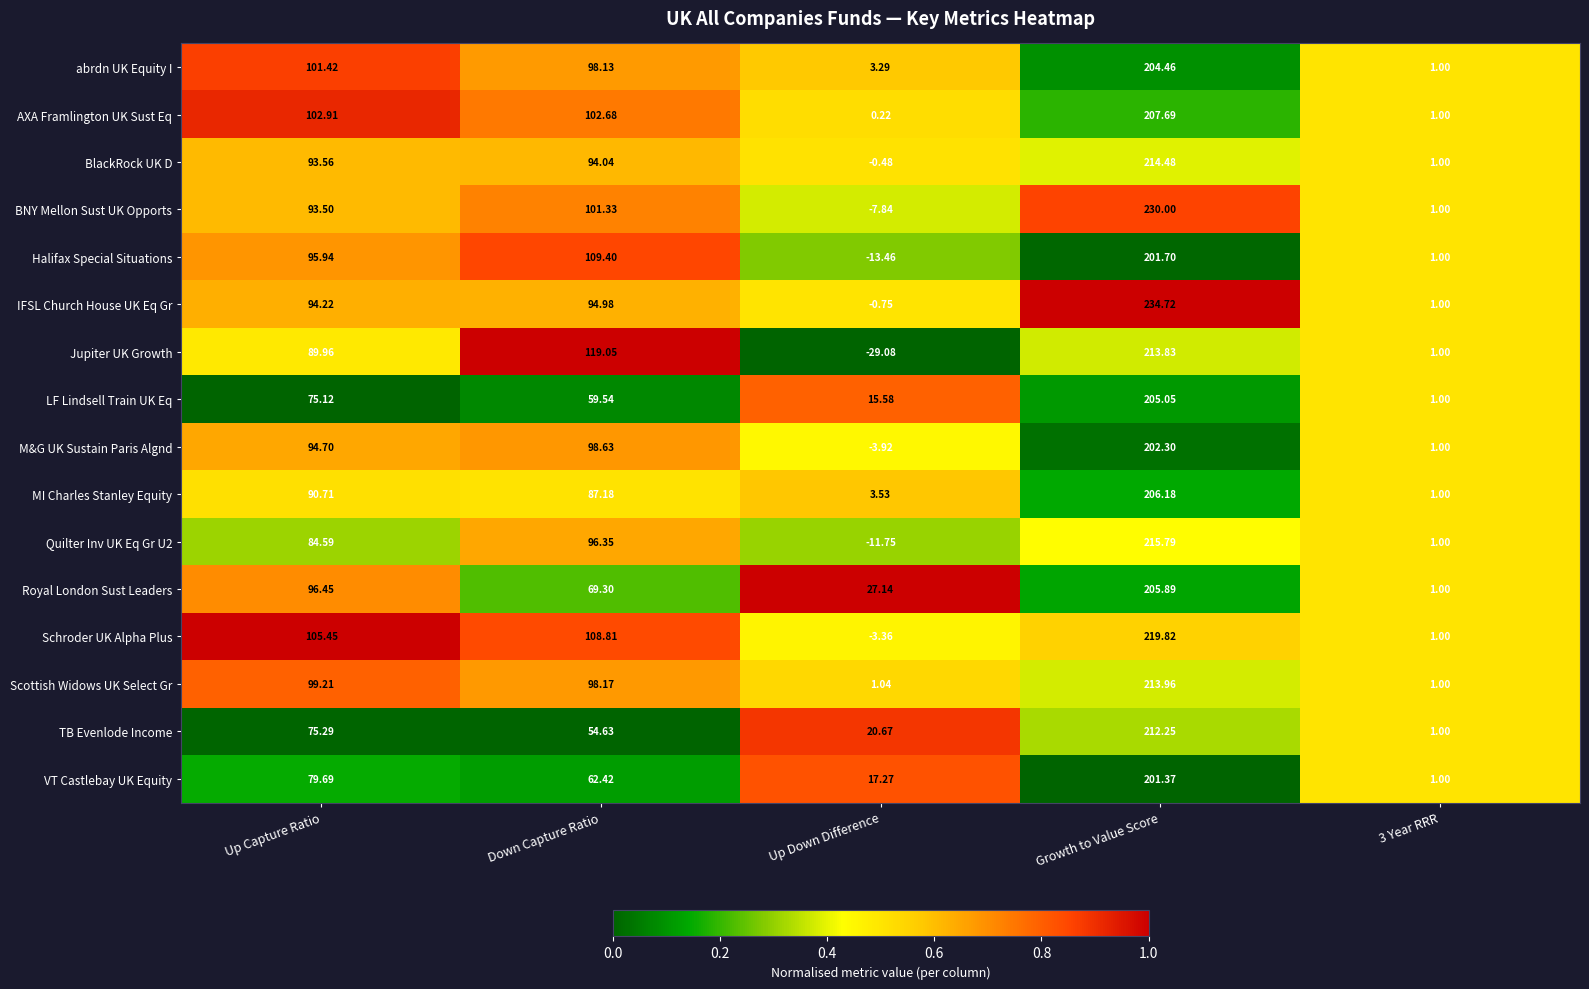

At which category is the sum across all series the highest?

Growth to Value Score